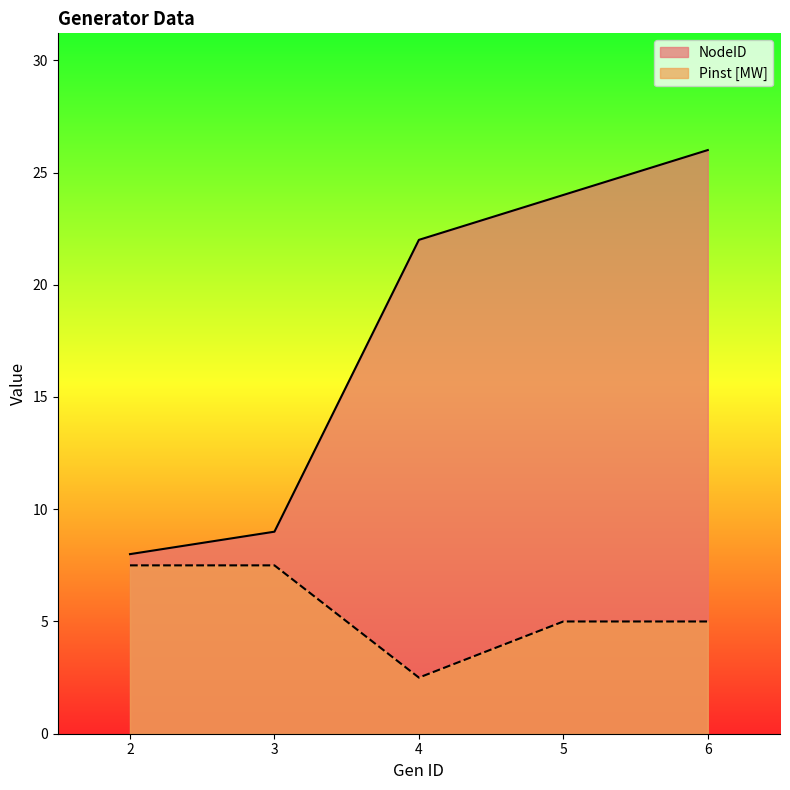

What is the difference between the second highest and second lowest values in the NodeID series?

15.0